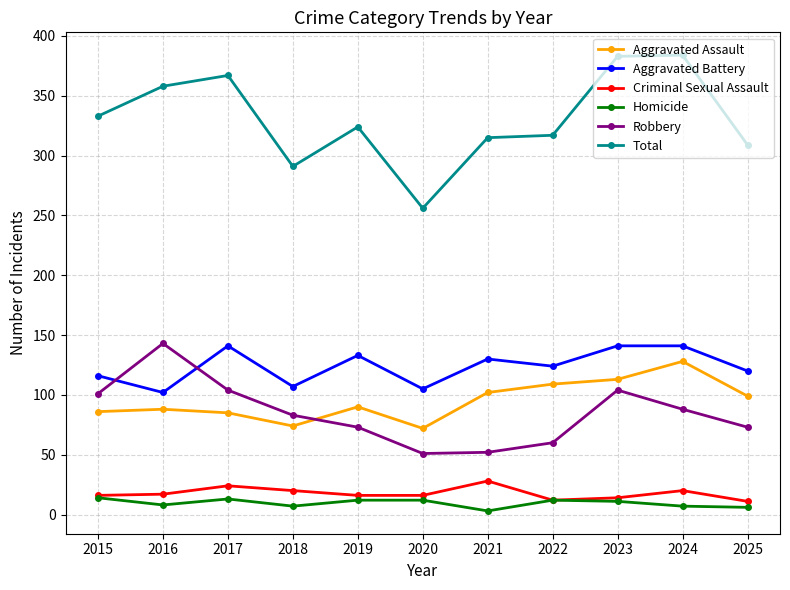

At which label does Aggravated Battery first exceed 124?

2017